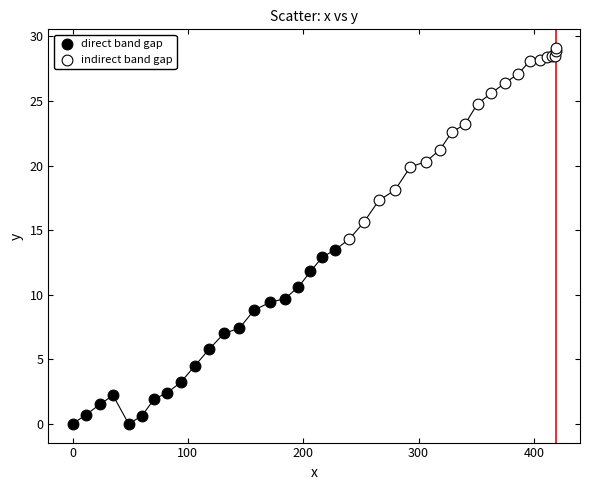

Which series contains the highest Y value?

indirect band gap